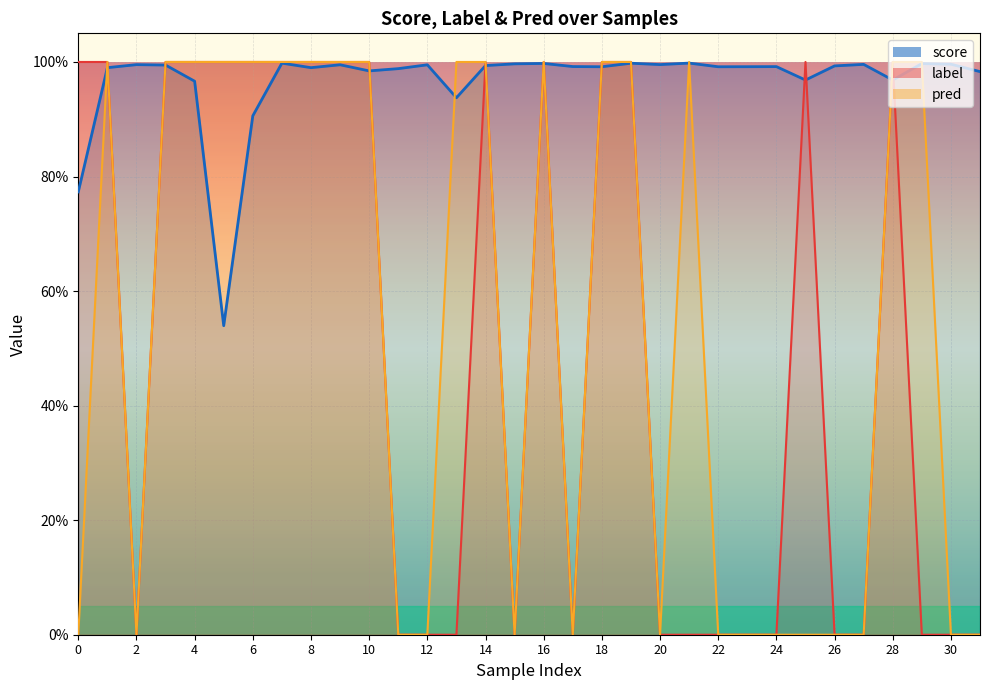

How many times do pred and score cross each other?

14